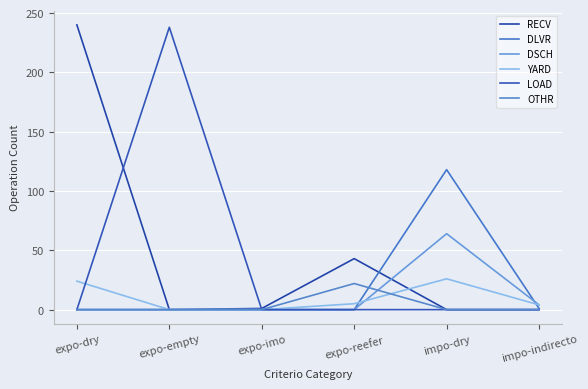

Where is the first local maximum for YARD?

impo-dry